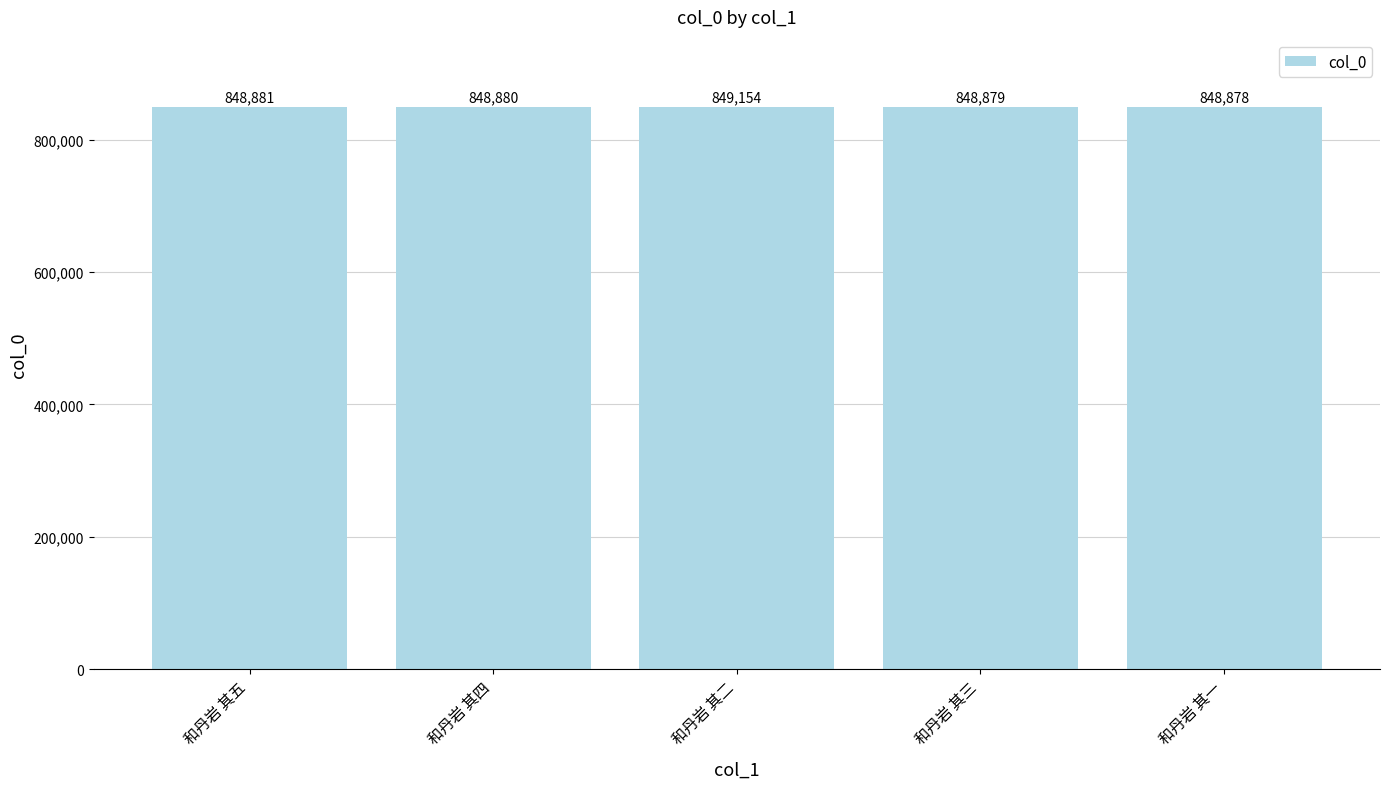

What is the minimum value shown in the chart?

848878